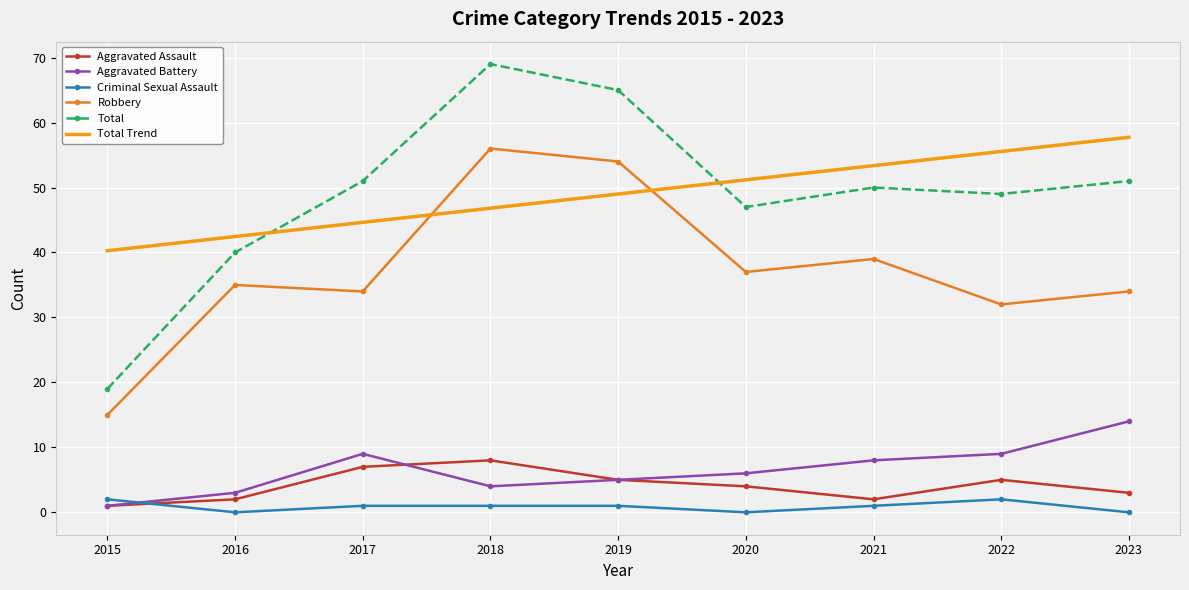

What is the sum of all Aggravated Battery values?

59.0